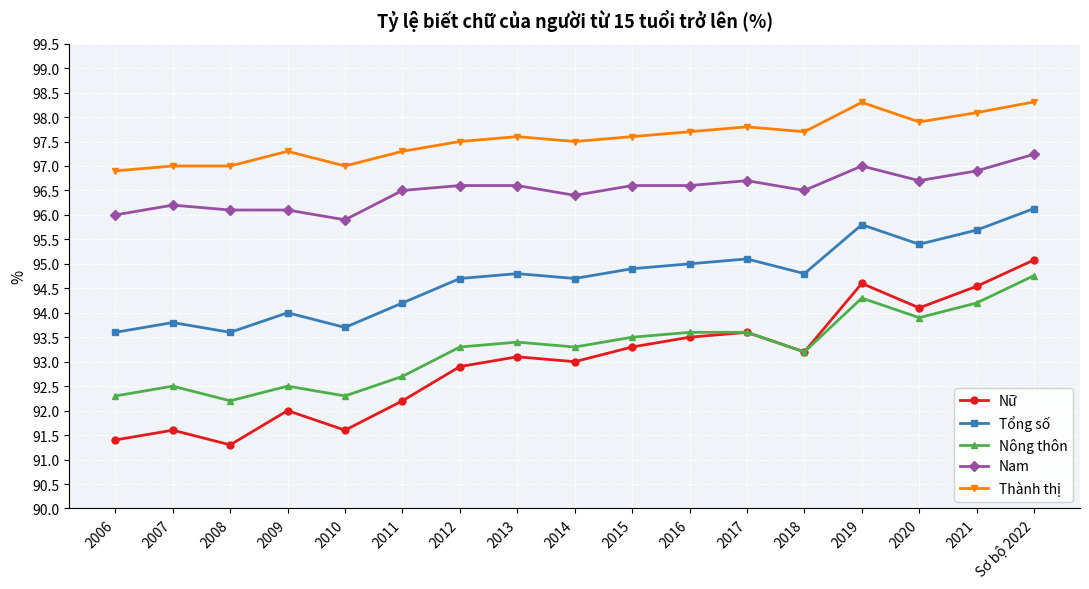

What is the value of the Nữ point at the 10th from the left?

93.3